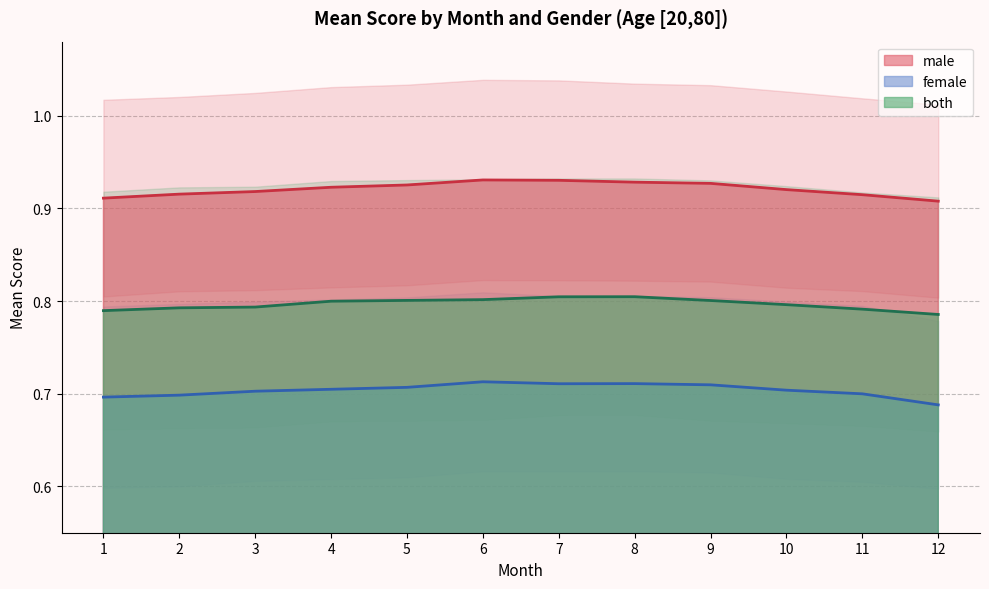

Is it true that male equals 0.9 at 12?

True